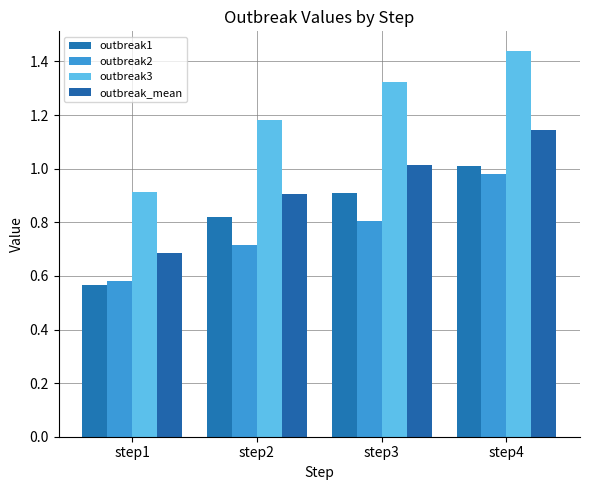

Reading right to left, what are all the values shown in this chart?

outbreak1: 1.0	0.9	0.8	0.6
outbreak2: 1.0	0.8	0.7	0.6
outbreak3: 1.4	1.3	1.2	0.9
outbreak_mean: 1.1	1.0	0.9	0.7